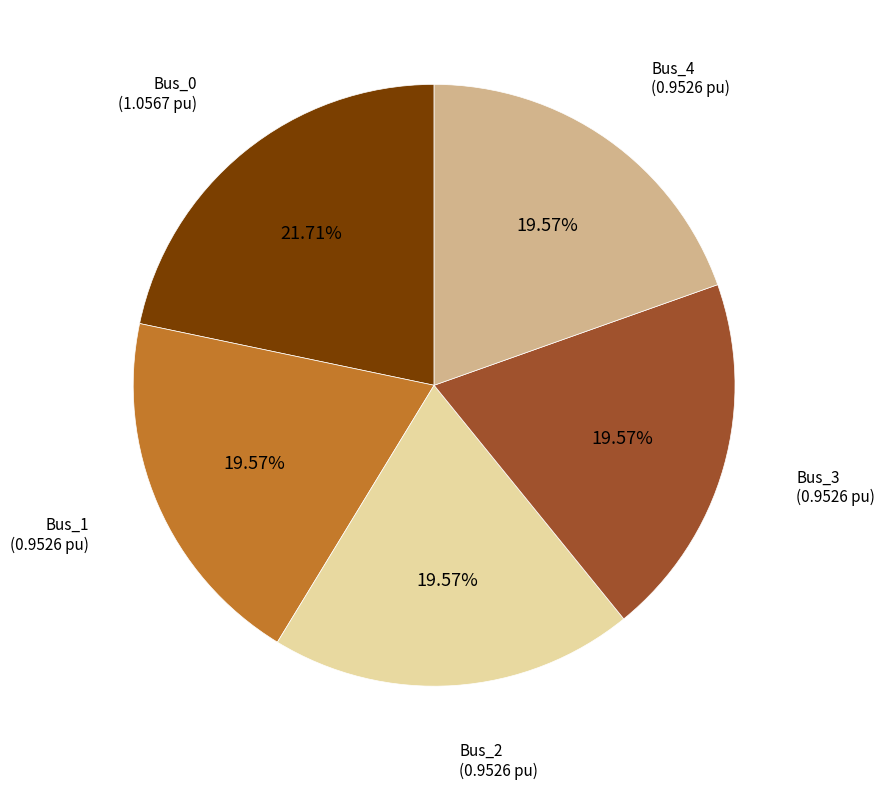

Does any single category account for the majority?

No